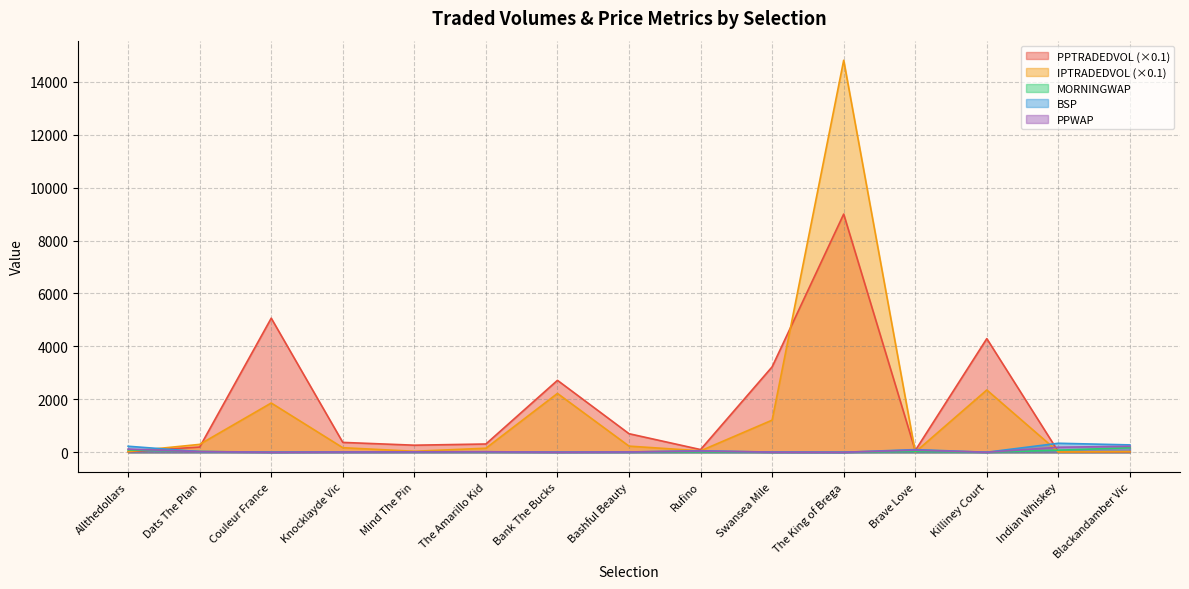

Reading right to left, extract all data points from this chart.

PPTRADEDVOL: Blackandamber Vic=23.7	Indian Whiskey=21.6	Killiney Court=4294.6	Brave Love=68.1	The King of Brega=8998.1	Swansea Mile=3229.4	Rufino=104.5	Bashful Beauty=703.8	Bank The Bucks=2719.3	The Amarillo Kid=314.9	Mind The Pin=269.5	Knocklayde Vic=375.0	Couleur France=5066.8	Dats The Plan=200.3	Allthedollars=26.7
IPTRADEDVOL: Blackandamber Vic=25.1	Indian Whiskey=14.3	Killiney Court=2354.8	Brave Love=9.4	The King of Brega=14807.5	Swansea Mile=1215.8	Rufino=56.9	Bashful Beauty=234.3	Bank The Bucks=2224.8	The Amarillo Kid=155.4	Mind The Pin=40.0	Knocklayde Vic=174.8	Couleur France=1863.0	Dats The Plan=300.6	Allthedollars=30.7
MORNINGWAP: Blackandamber Vic=174.3	Indian Whiskey=81.2	Killiney Court=3.6	Brave Love=33.5	The King of Brega=4.6	Swansea Mile=4.5	Rufino=16.4	Bashful Beauty=8.7	Bank The Bucks=8.0	The Amarillo Kid=14.6	Mind The Pin=15.7	Knocklayde Vic=12.9	Couleur France=6.3	Dats The Plan=33.3	Allthedollars=91.4
BSP: Blackandamber Vic=280.8	Indian Whiskey=342.8	Killiney Court=4.1	Brave Love=103.2	The King of Brega=2.9	Swansea Mile=8.9	Rufino=60.0	Bashful Beauty=14.0	Bank The Bucks=5.8	The Amarillo Kid=24.0	Mind The Pin=19.9	Knocklayde Vic=14.5	Couleur France=4.2	Dats The Plan=27.1	Allthedollars=230.0
PPWAP: Blackandamber Vic=227.4	Indian Whiskey=192.8	Killiney Court=3.9	Brave Love=82.9	The King of Brega=3.1	Swansea Mile=7.2	Rufino=49.4	Bashful Beauty=13.6	Bank The Bucks=6.8	The Amarillo Kid=20.2	Mind The Pin=16.9	Knocklayde Vic=11.9	Couleur France=4.6	Dats The Plan=27.2	Allthedollars=124.3